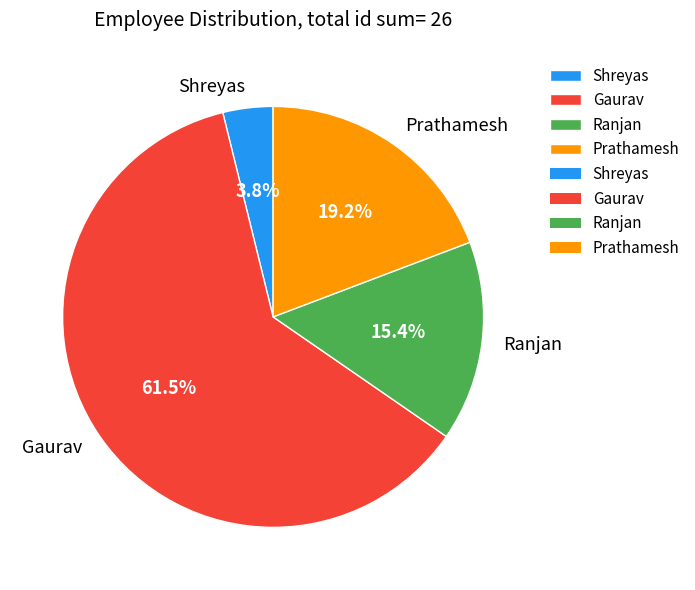

Which slice is the smallest?

Shreyas